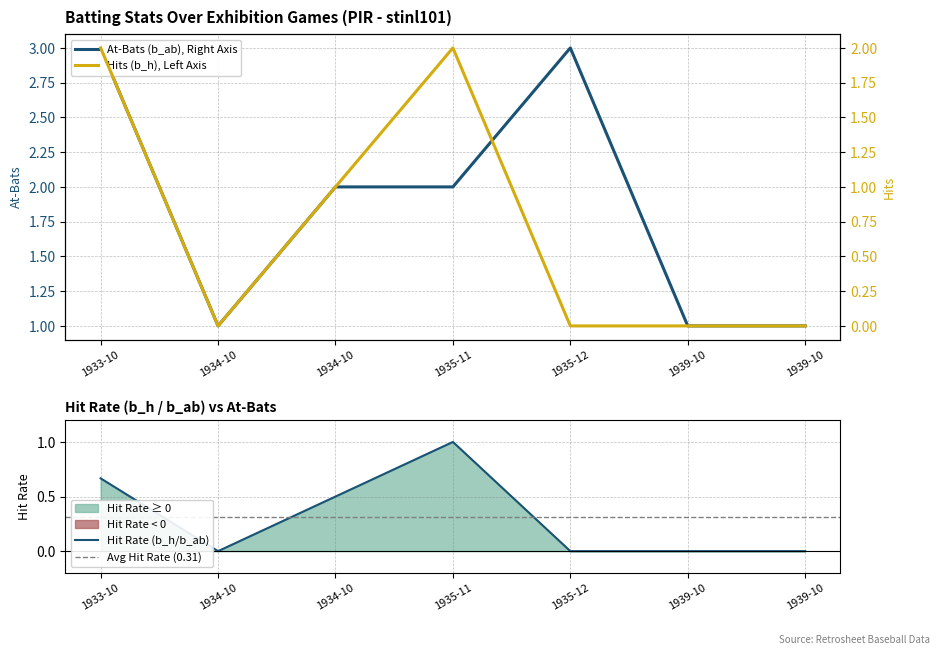

Rank the series by their average value, from lowest to highest.

b_h, b_ab